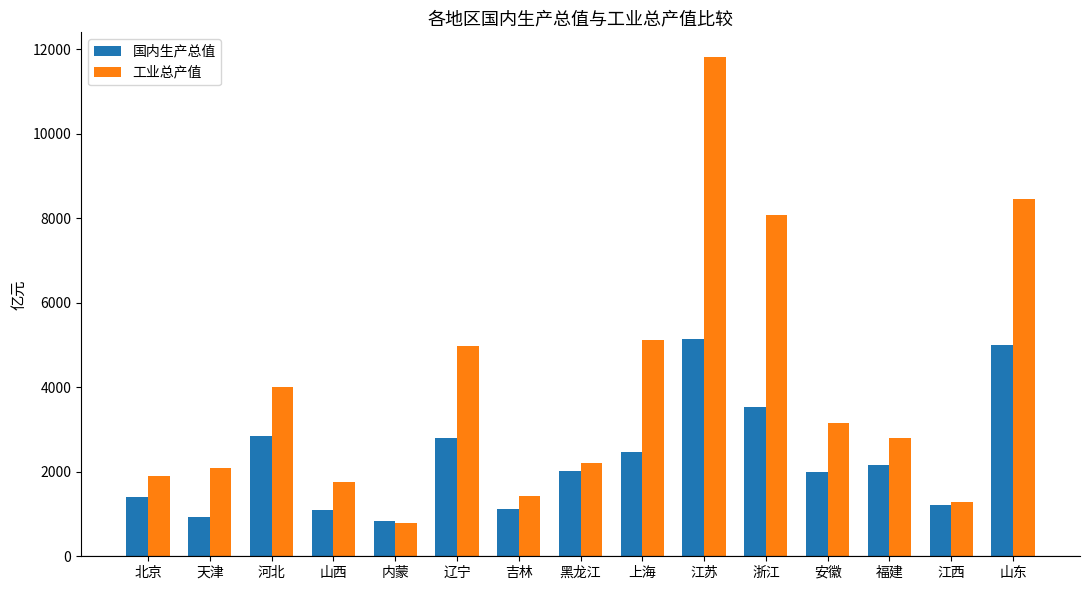

Rank the series by their average value, from highest to lowest.

工业总产值, 国内生产总值